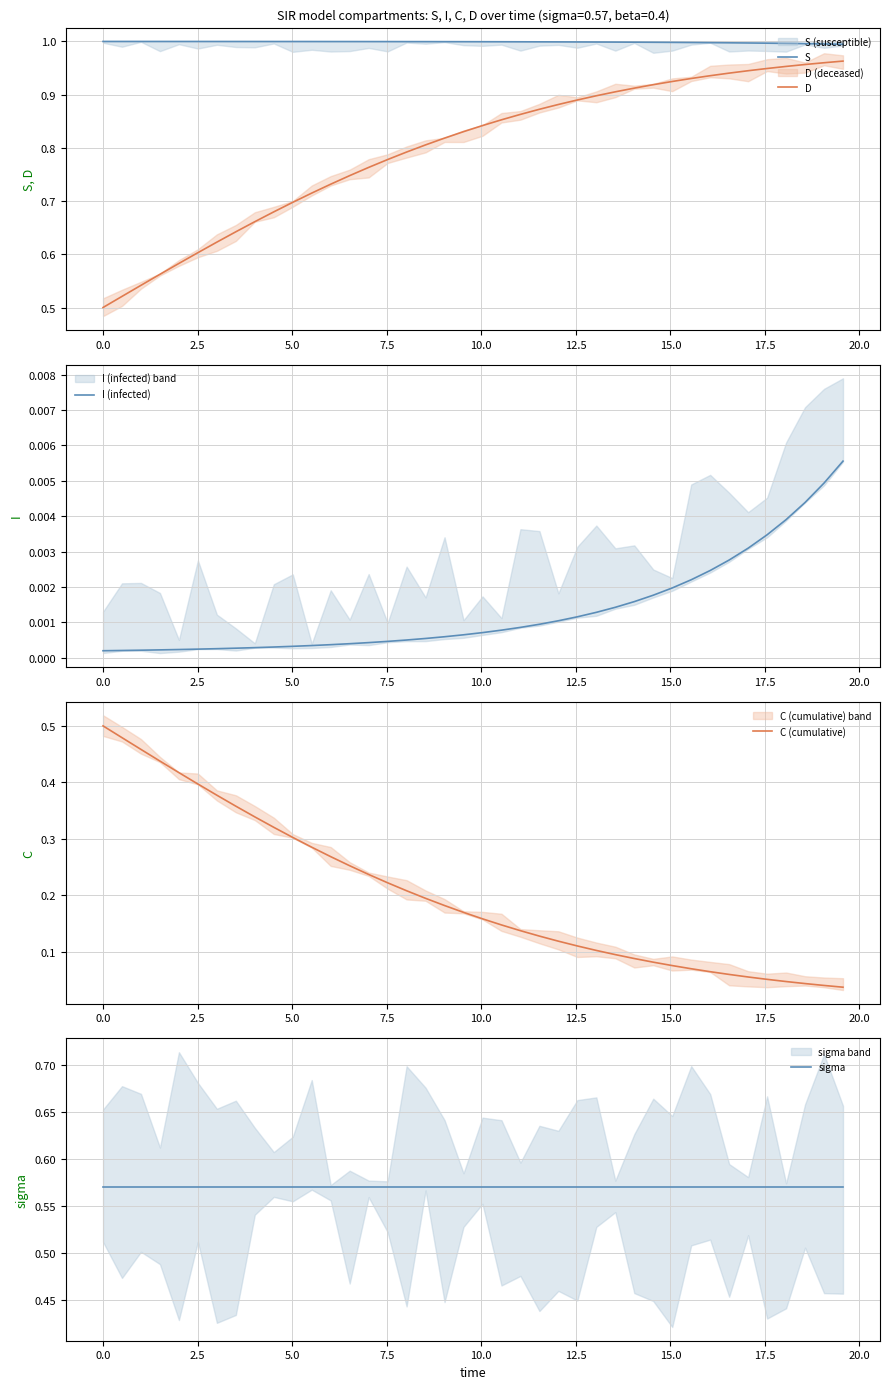

List the series in order of their overall mean, lowest first.

I (infected), C (cumulative), sigma, D, S